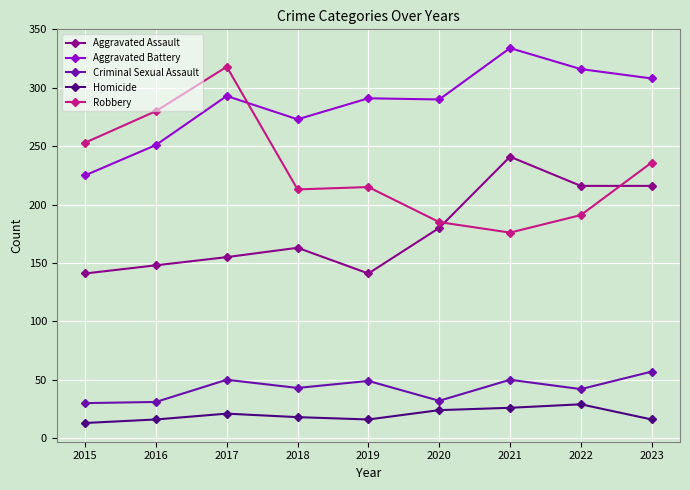

What is the difference between the second highest and minimum values in the Robbery series?

104